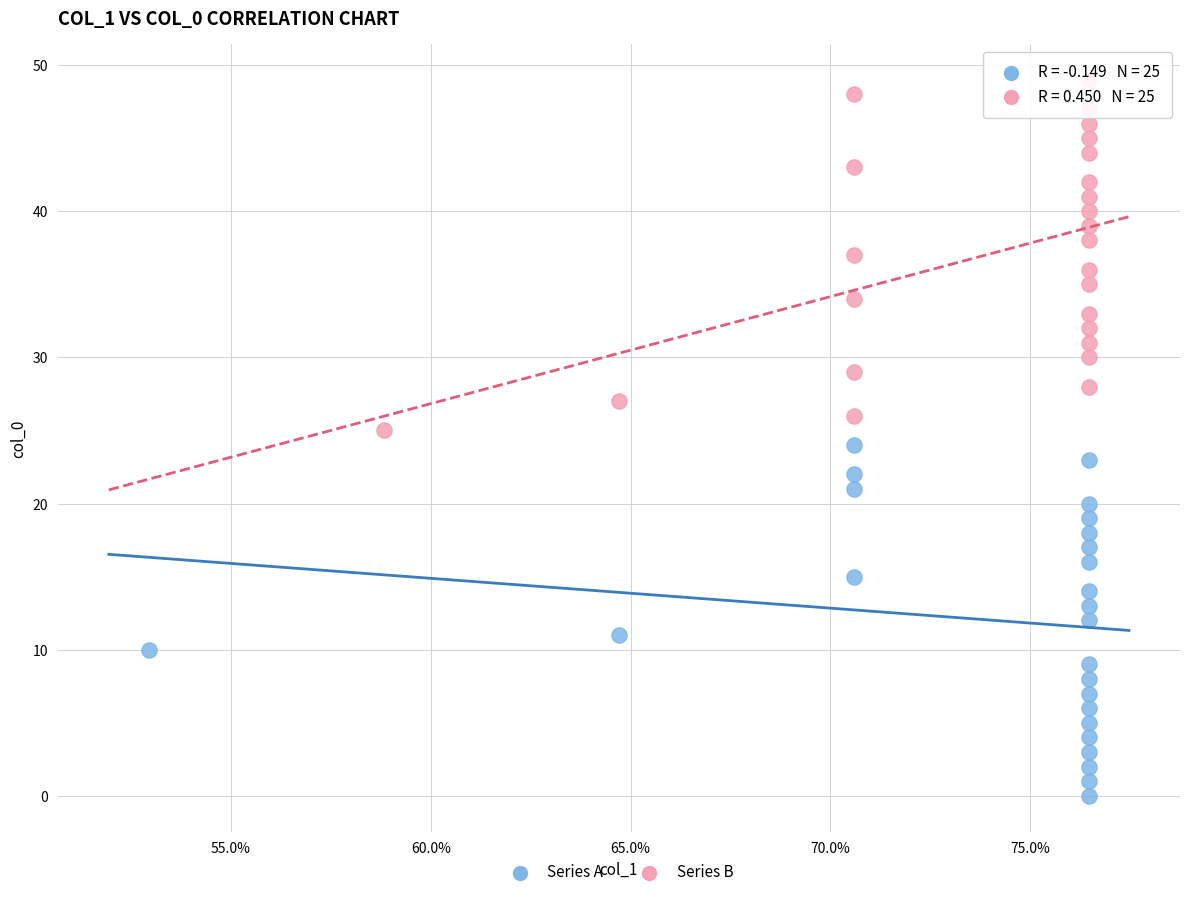

Which series contains the lowest Y value?

Series A